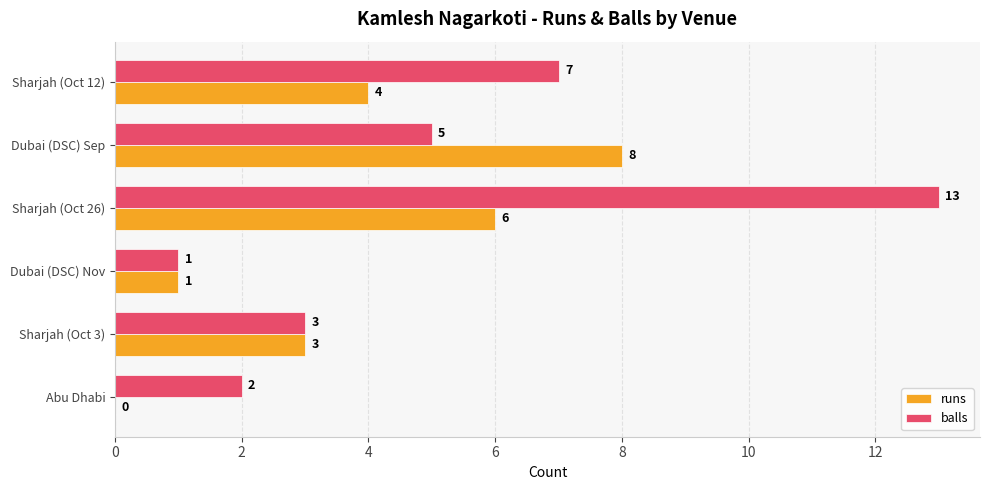

The value of runs at Sharjah (Oct 12) is 1. True or false?

False